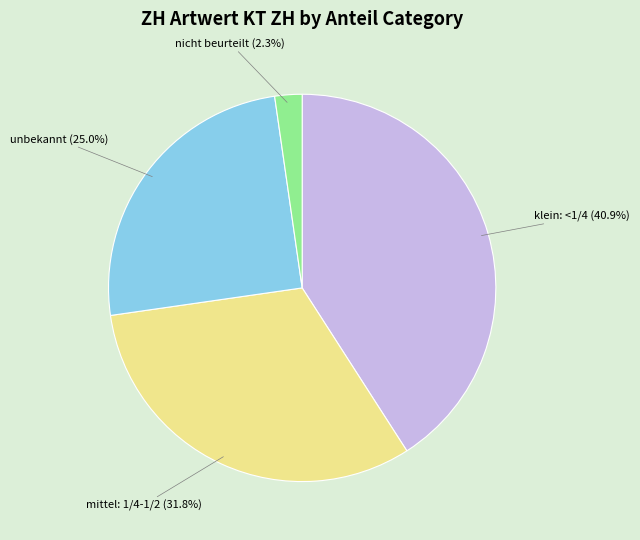

Is there any slice that represents more than half of the pie?

No